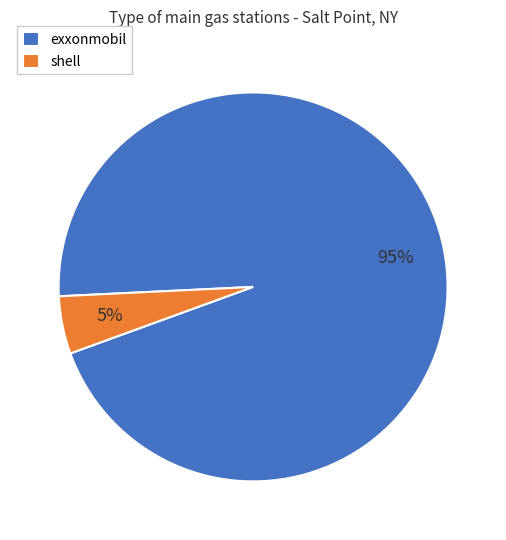

To the nearest percent, what percentage of the pie is shell?

5%